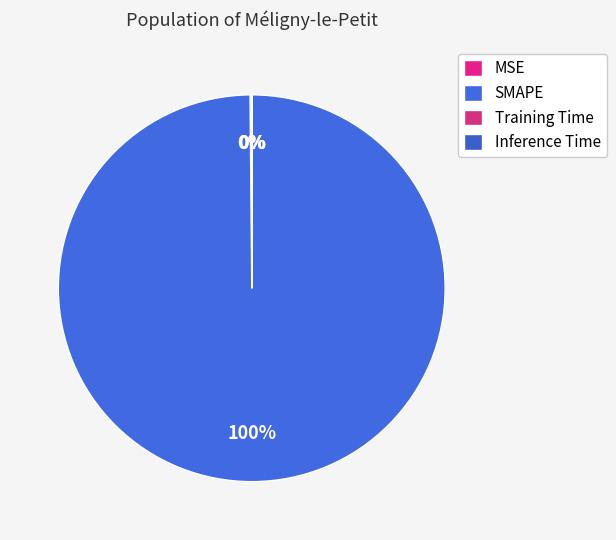

Which has a higher value, SMAPE or Inference Time?

SMAPE